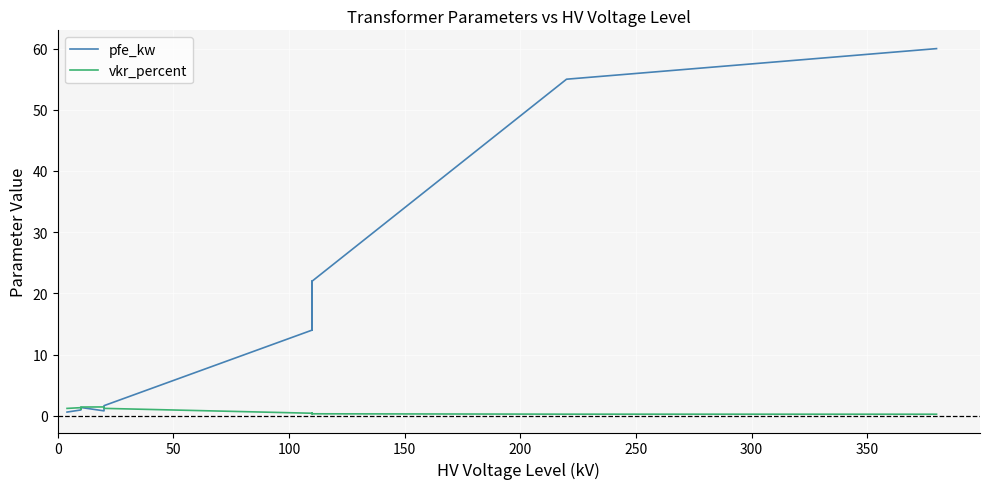

Which series has the largest total across all categories?

pfe_kw